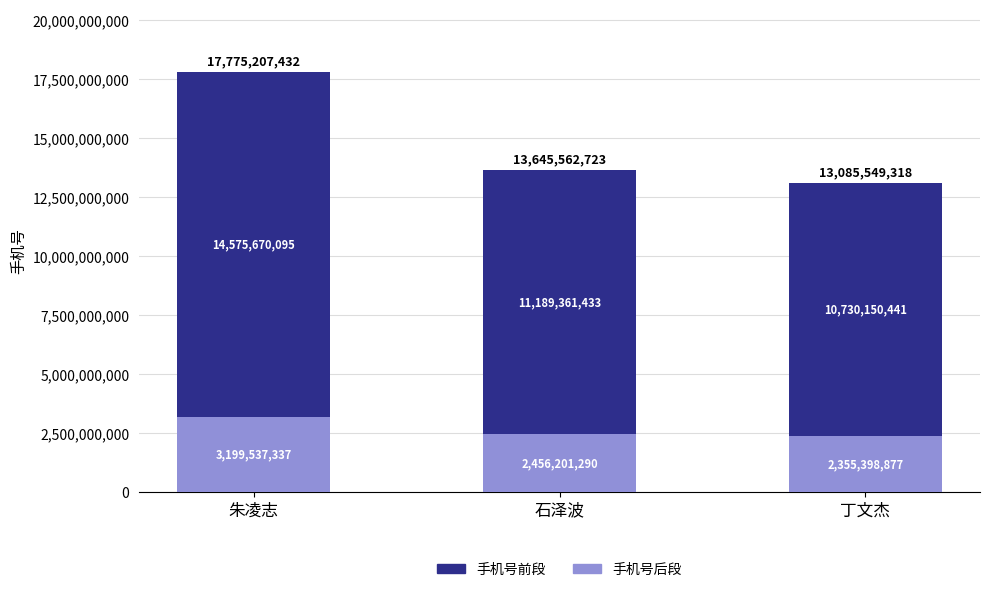

How many data points does each series have?

3